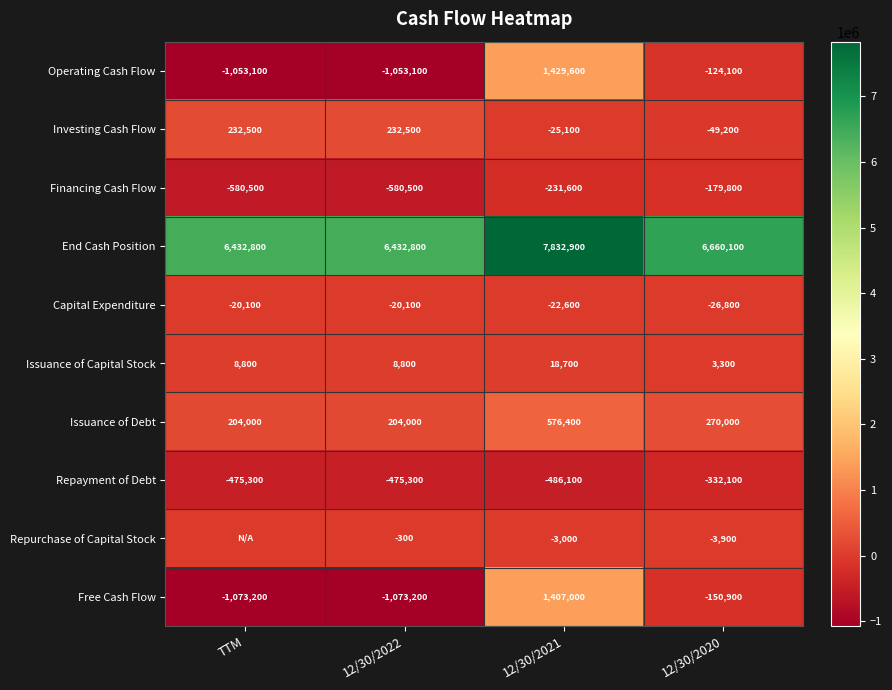

At 12/30/2022, list the series in order from largest to smallest.

End Cash Position, Investing Cash Flow, Issuance of Debt, Issuance of Capital Stock, Repurchase of Capital Stock, Capital Expenditure, Repayment of Debt, Financing Cash Flow, Operating Cash Flow, Free Cash Flow